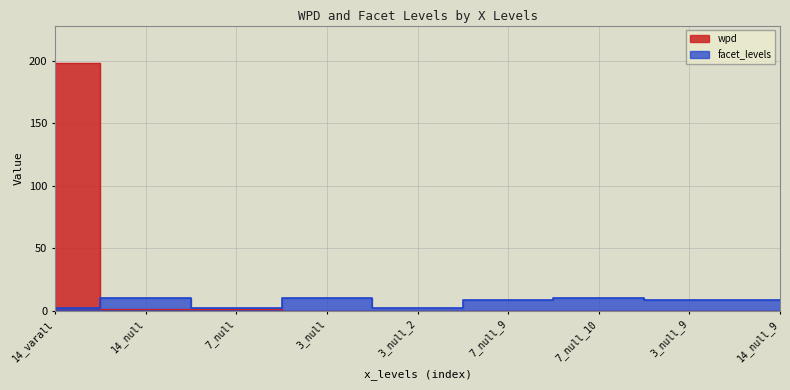

What is the sum of all wpd values?

200.7